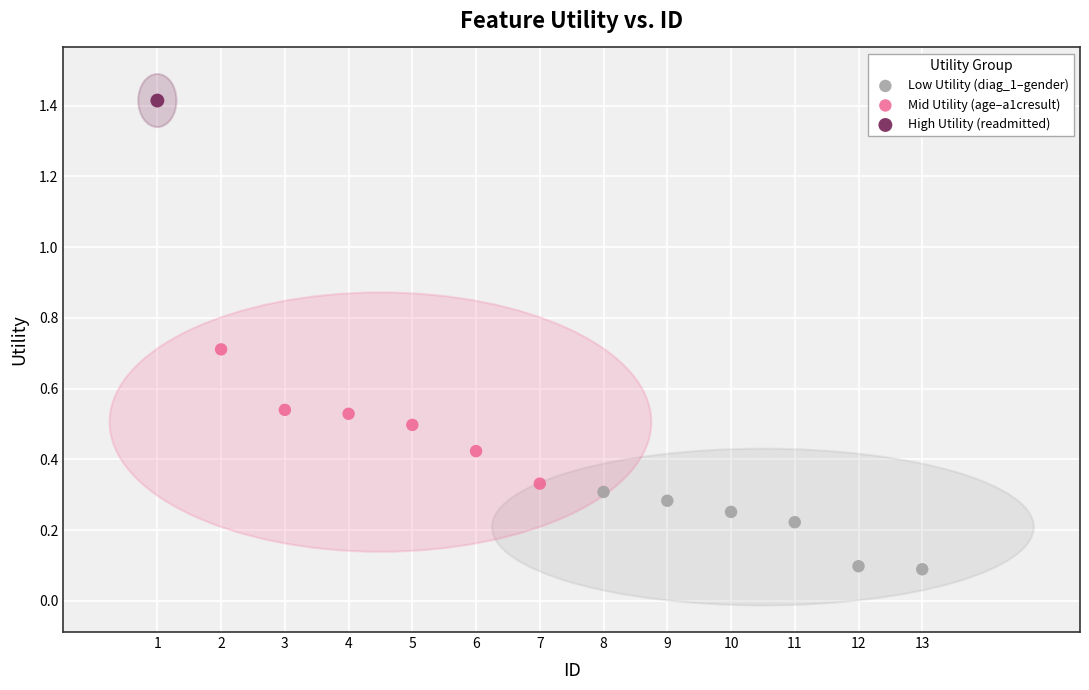

Which series contains the lowest Y value?

Low Utility (diag_1–gender)